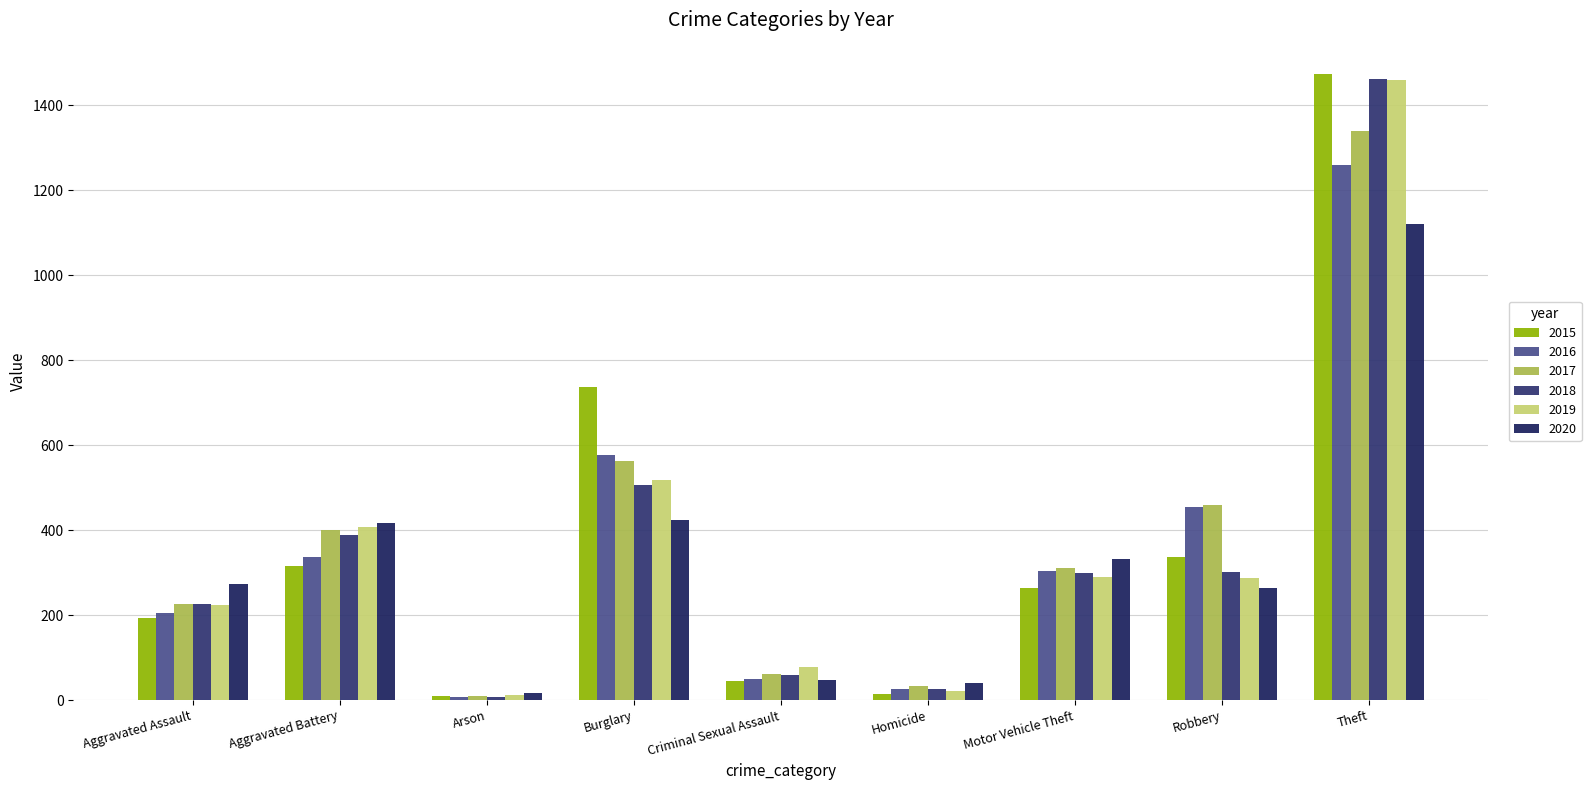

Reading left to right, what are all the values shown in this chart?

2015: Aggravated Assault=194	Aggravated Battery=316	Arson=9	Burglary=738	Criminal Sexual Assault=46	Homicide=15	Motor Vehicle Theft=263	Robbery=337	Theft=1474
2016: Aggravated Assault=206	Aggravated Battery=336	Arson=7	Burglary=576	Criminal Sexual Assault=50	Homicide=26	Motor Vehicle Theft=304	Robbery=454	Theft=1259
2017: Aggravated Assault=225	Aggravated Battery=400	Arson=10	Burglary=562	Criminal Sexual Assault=61	Homicide=33	Motor Vehicle Theft=312	Robbery=460	Theft=1339
2018: Aggravated Assault=225	Aggravated Battery=389	Arson=7	Burglary=506	Criminal Sexual Assault=59	Homicide=25	Motor Vehicle Theft=298	Robbery=301	Theft=1461
2019: Aggravated Assault=223	Aggravated Battery=407	Arson=12	Burglary=517	Criminal Sexual Assault=77	Homicide=22	Motor Vehicle Theft=290	Robbery=287	Theft=1459
2020: Aggravated Assault=273	Aggravated Battery=416	Arson=17	Burglary=425	Criminal Sexual Assault=48	Homicide=41	Motor Vehicle Theft=333	Robbery=263	Theft=1120